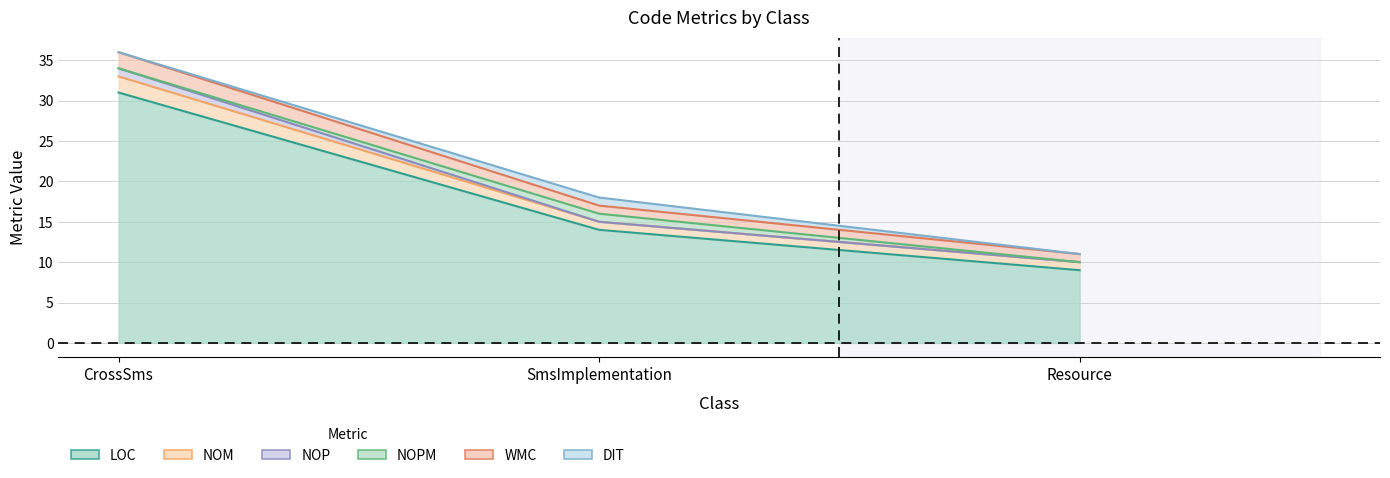

Which series changed the most between SmsImplementation and Resource?

LOC